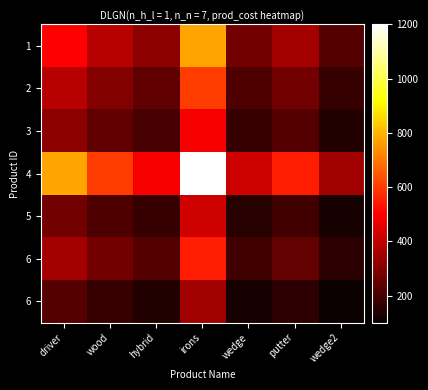

Which category has the highest value across all series?

irons